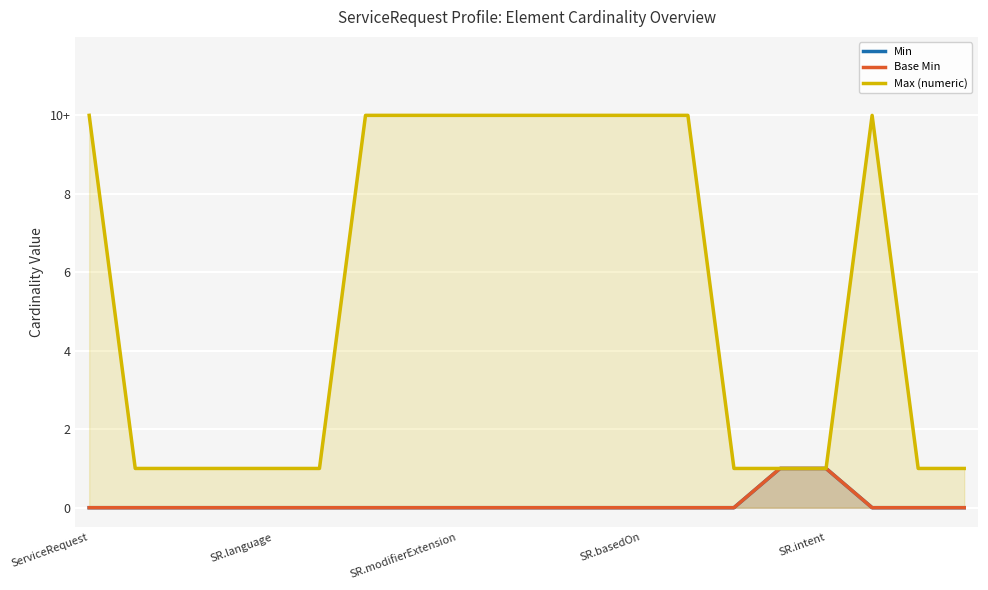

Rank the series at SR.basedOn from highest to lowest value.

Max (numeric), Min, Base Min